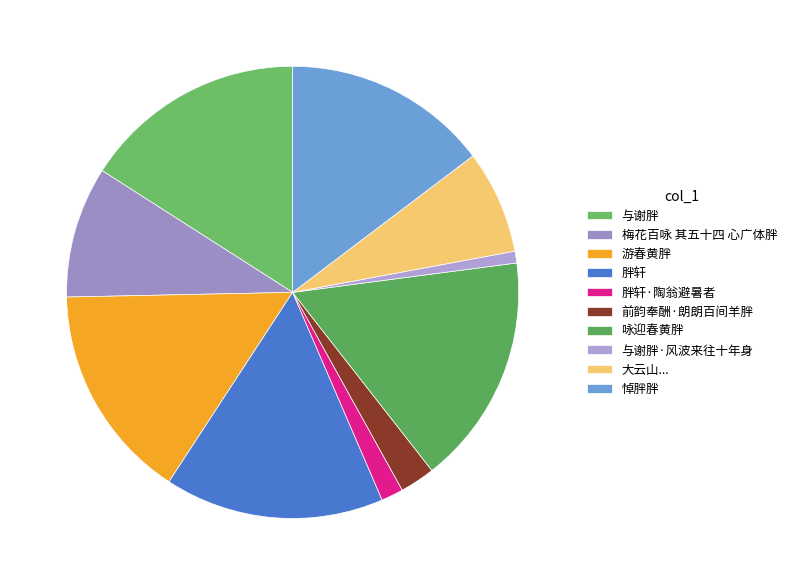

True or false: 胖轩 accounts for 8% of the total.

False